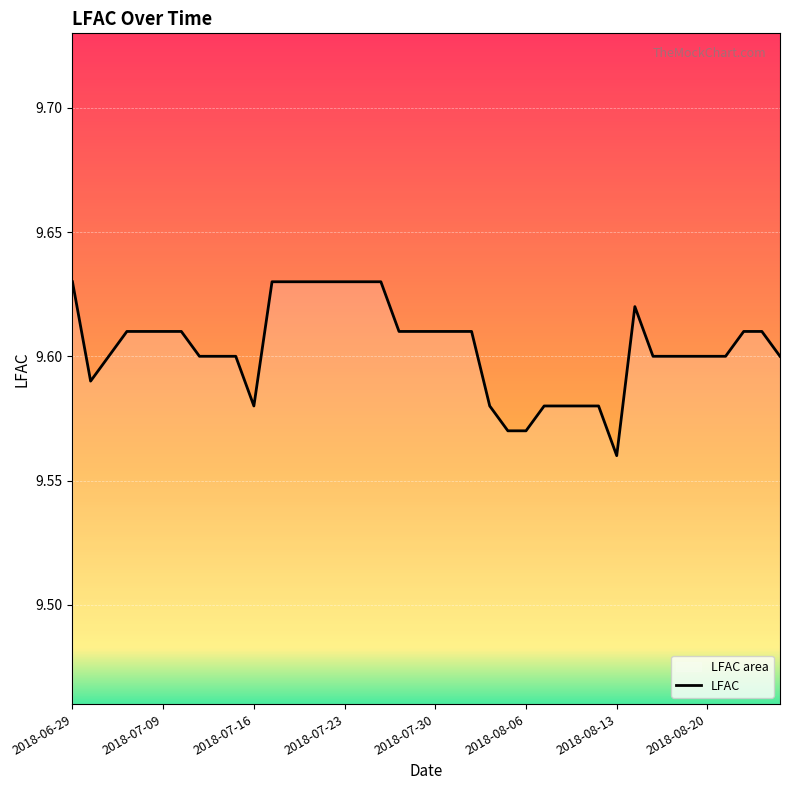

What is the approximate value at 2018-07-23?

9.6